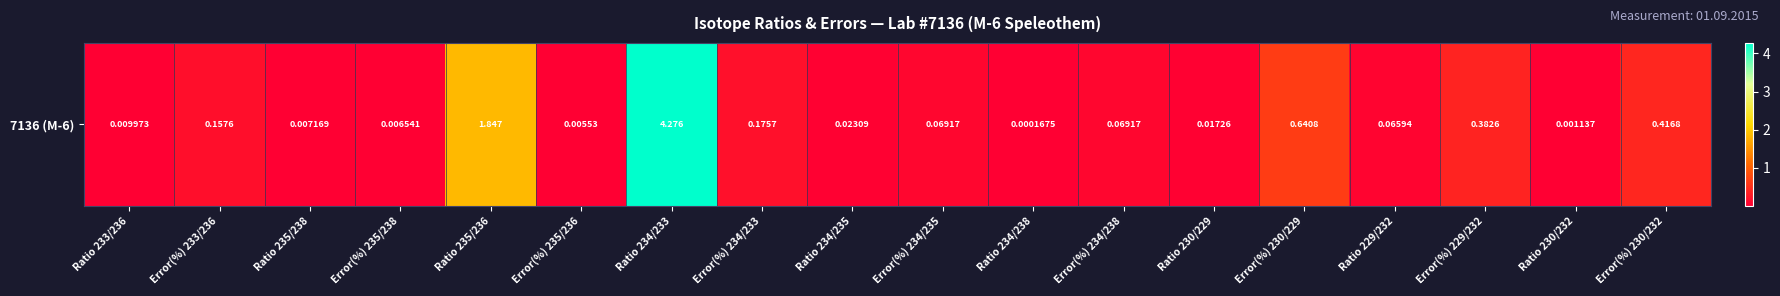

Which label corresponds to the smallest value in the chart?

Ratio 234/238